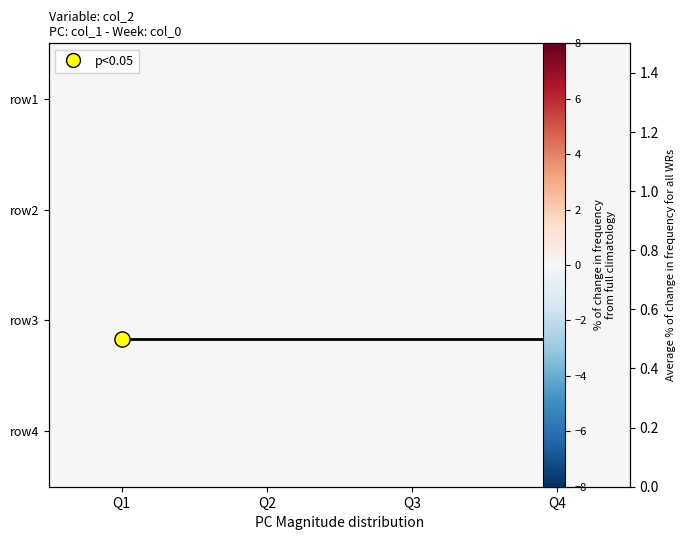

List the series in order of their peak value, lowest first.

row1, row2, row3, row4, avg frequency